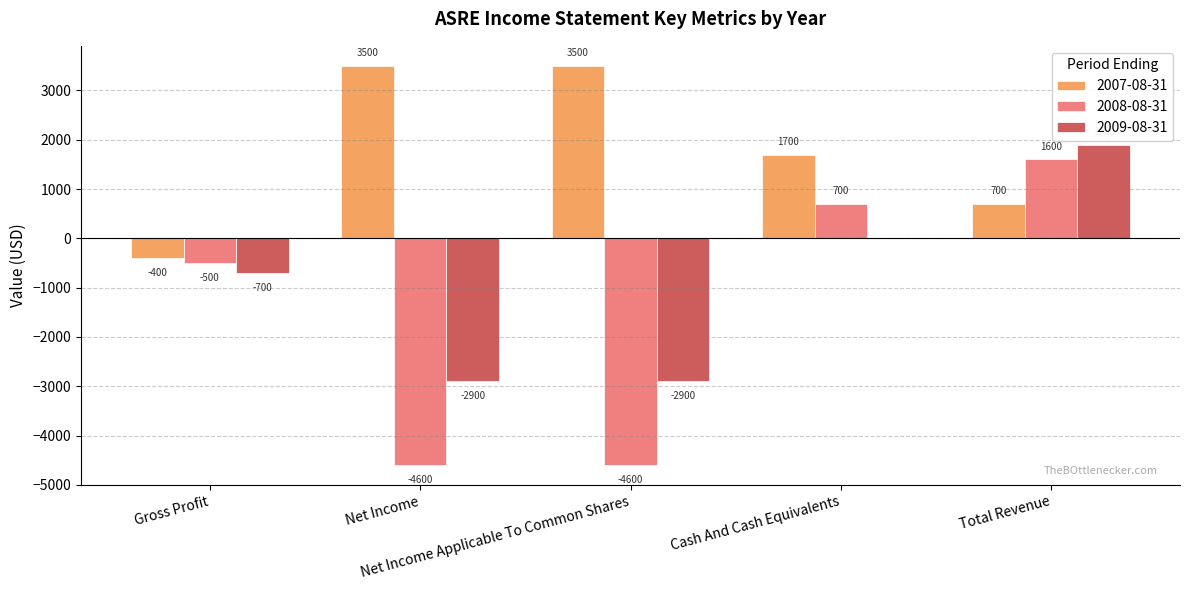

How many 2009-08-31 values are between -2900 and 0?

4